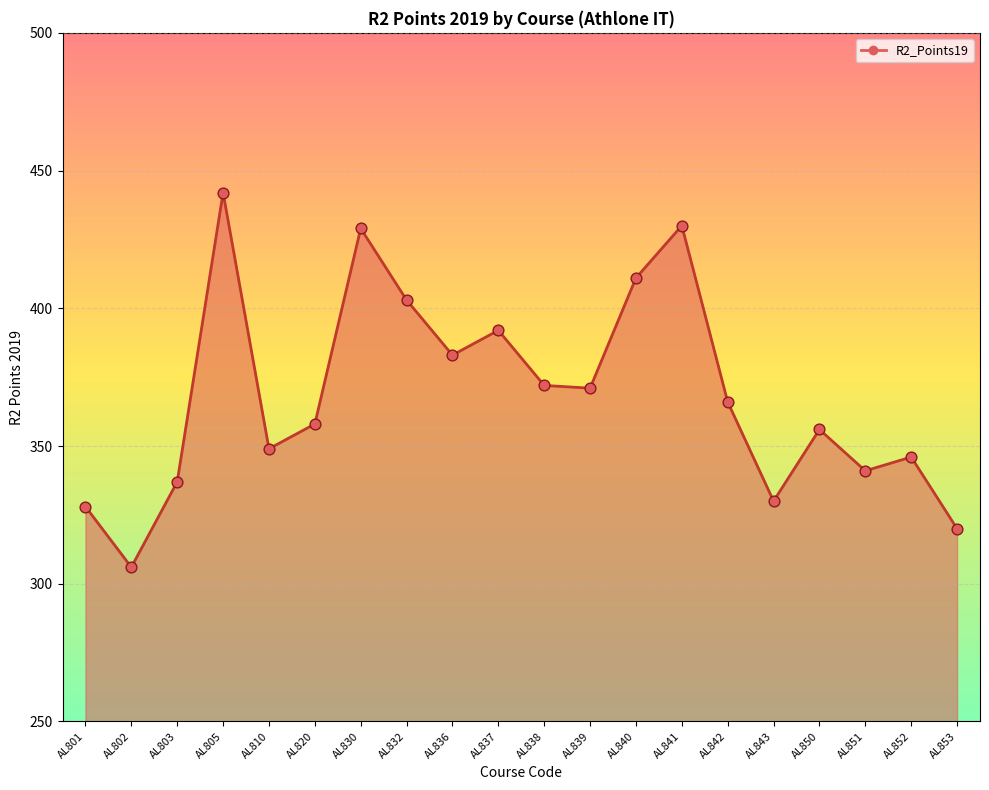

Between AL843 and AL802, which is larger?

AL843